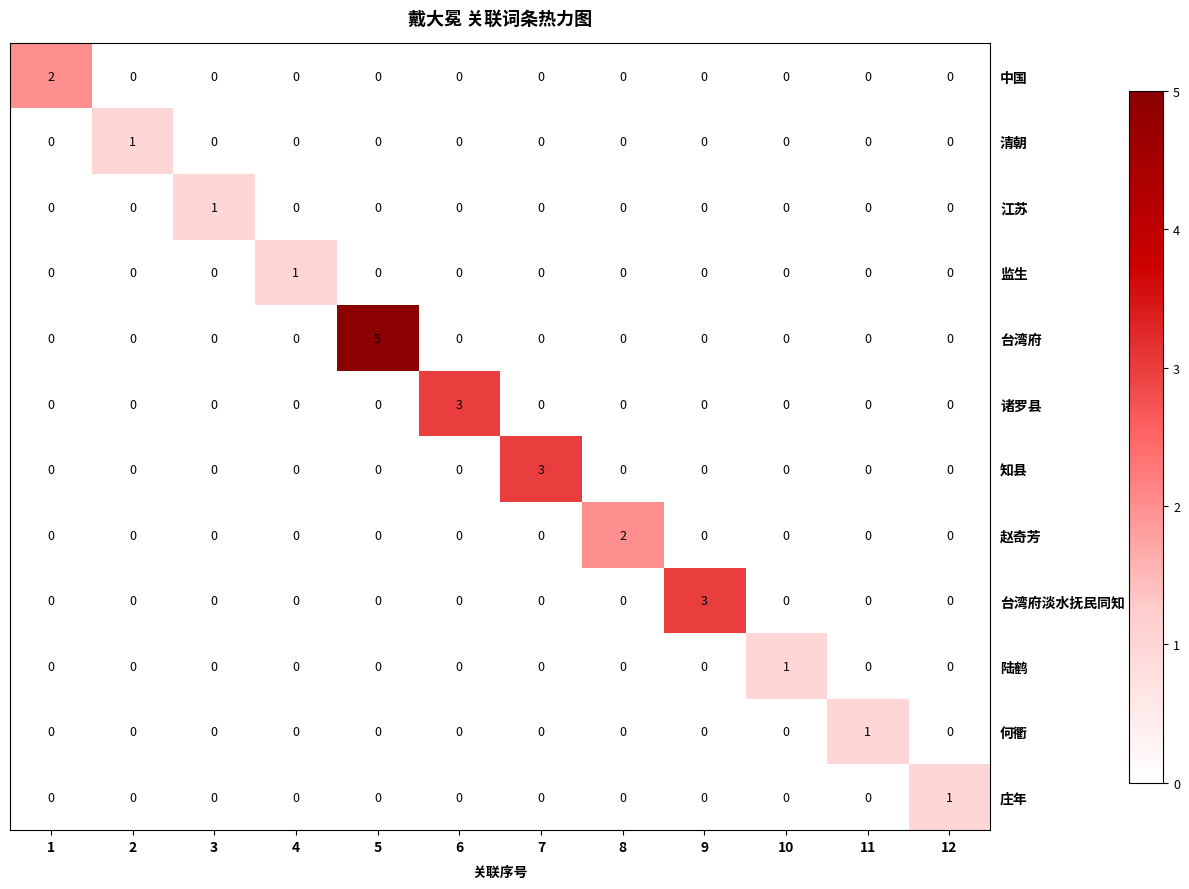

Is it true that 监生 equals -1 at 11?

False